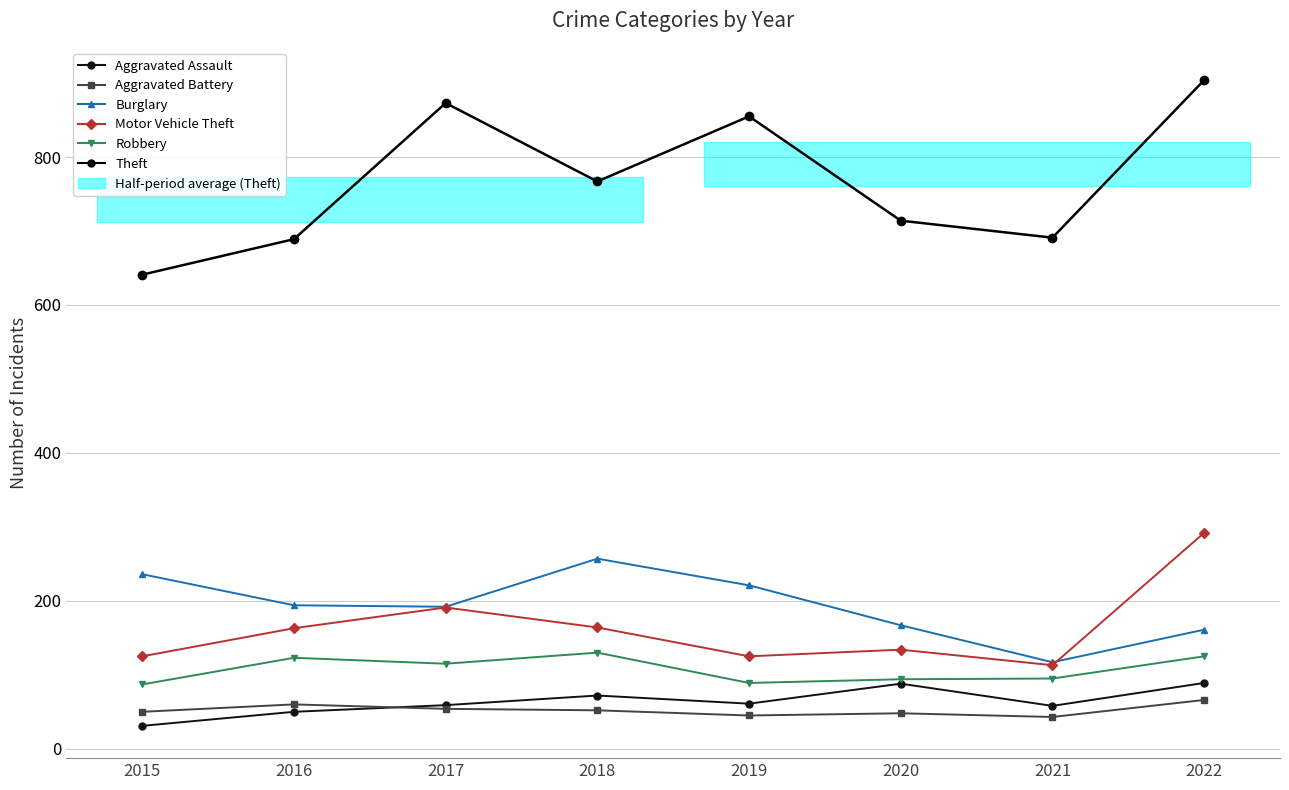

At which label is Aggravated Battery closest to 54?

2017